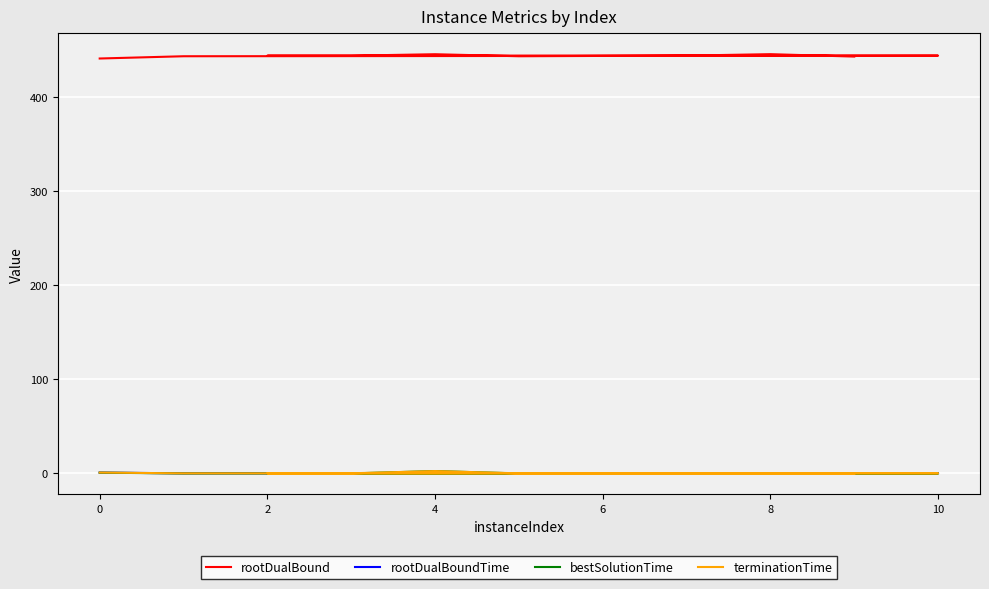

Where is rootDualBound nearest to the value 443?

10